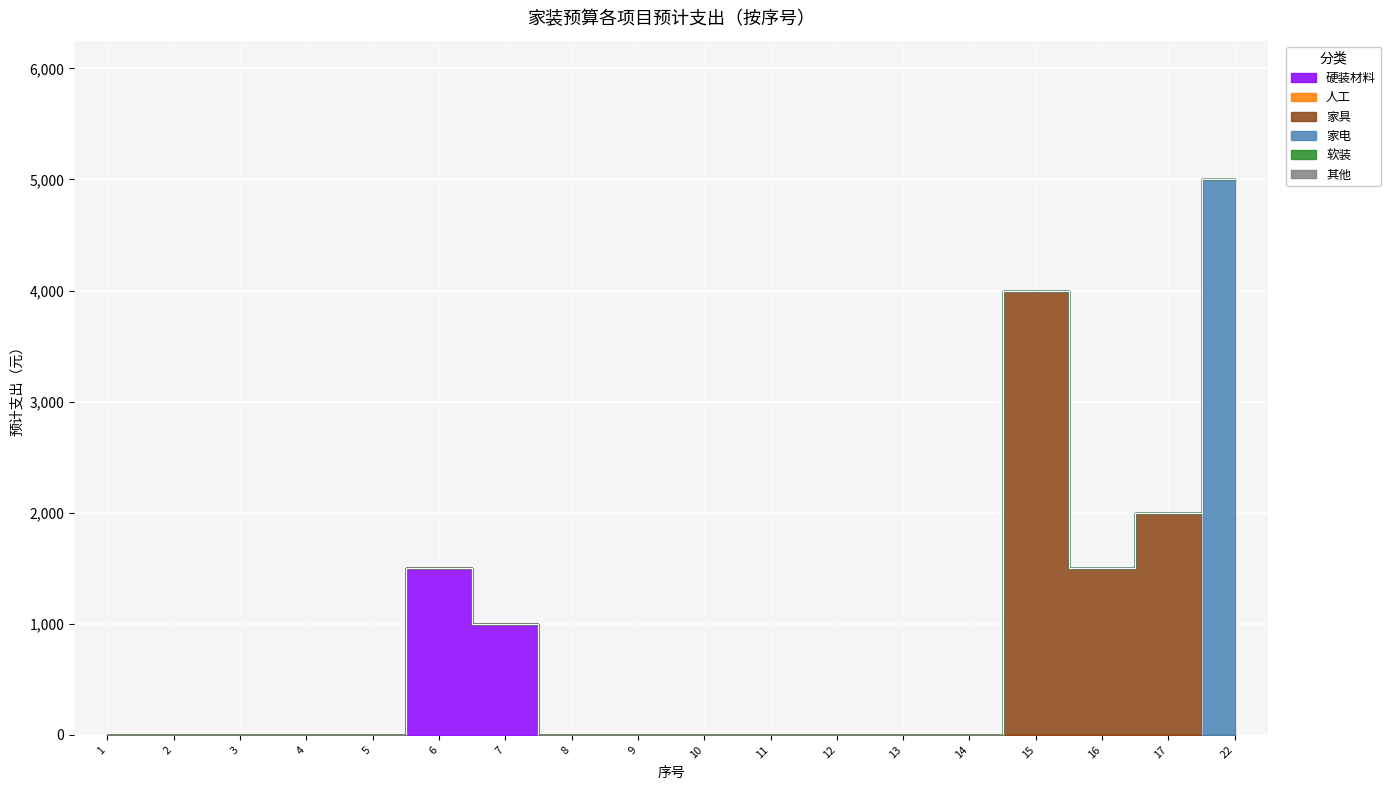

True or false: 人工 and 软装 intersect in this chart.

False